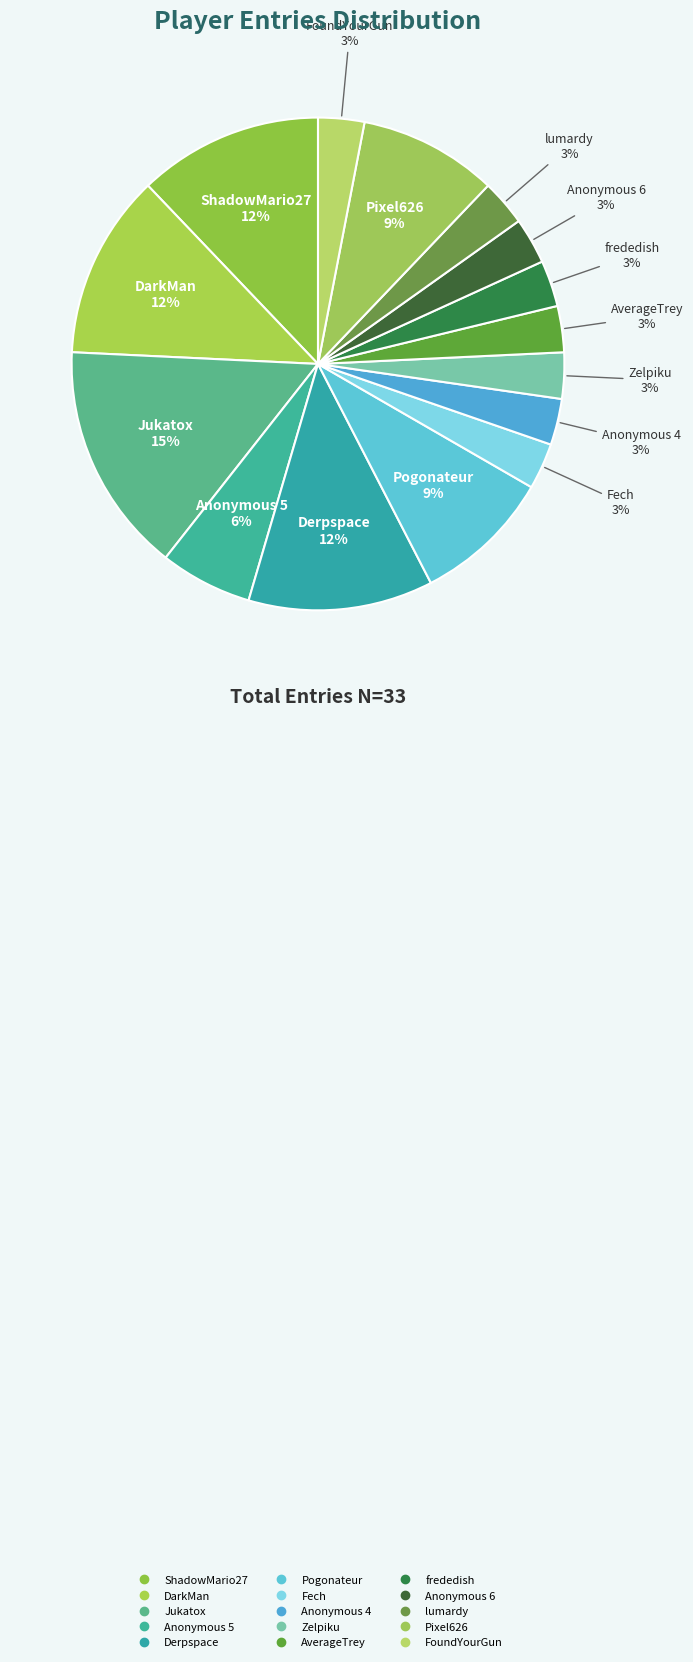

How many slices are in this pie chart?

15